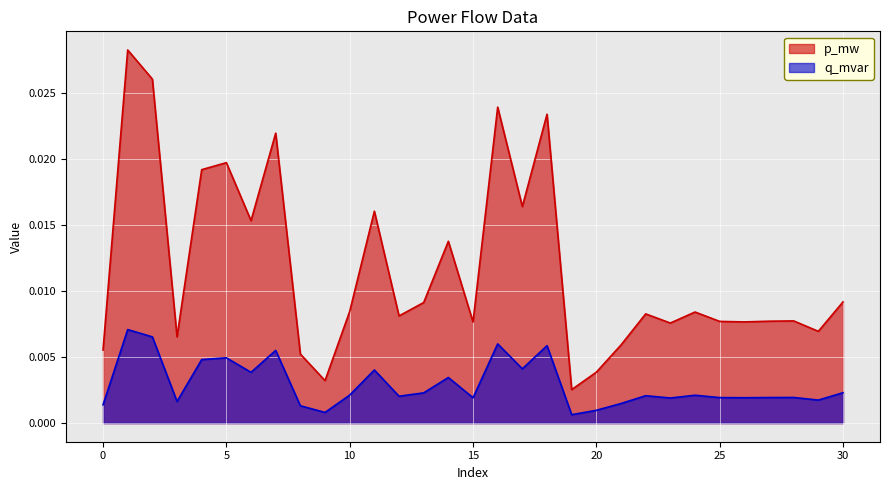

Which category has the highest value in the q_mvar series?

1